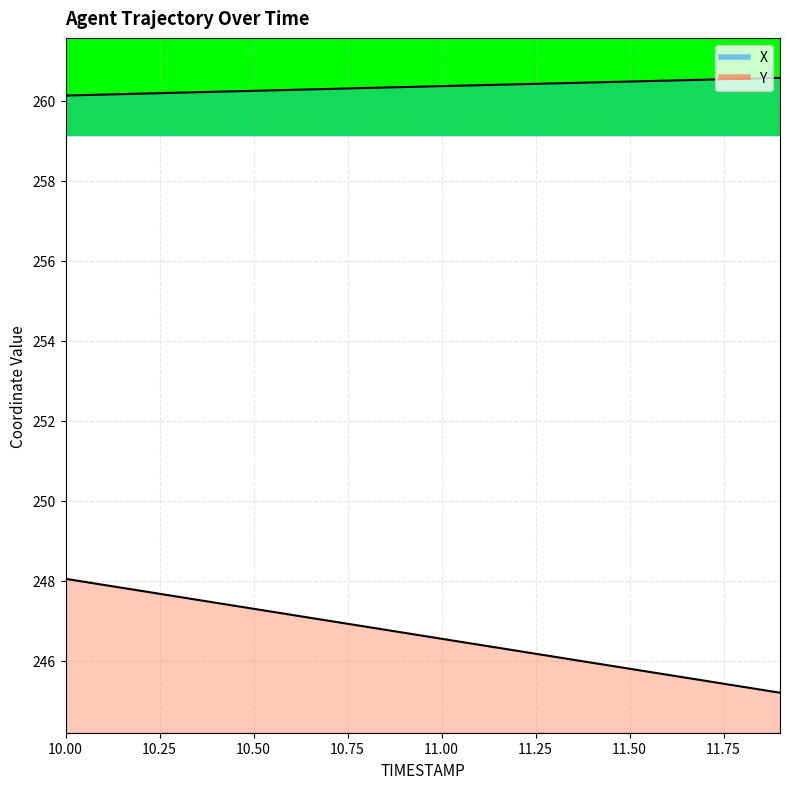

Rank the series by their average value, from highest to lowest.

X (line), Y (line)